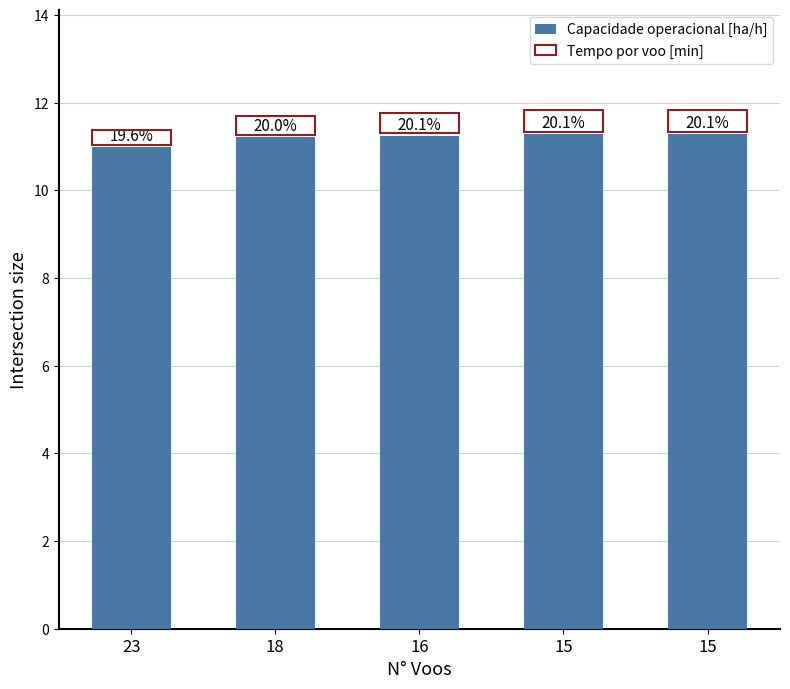

How many values in the Capacidade operacional [ha/h] series are below 11?

1